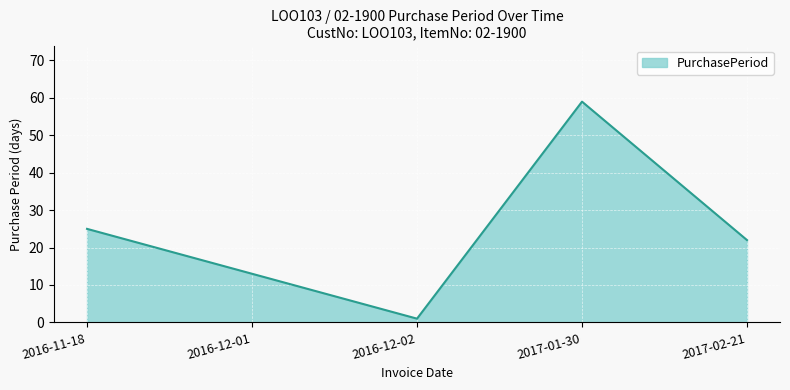

What is the difference between the maximum and minimum values?

58